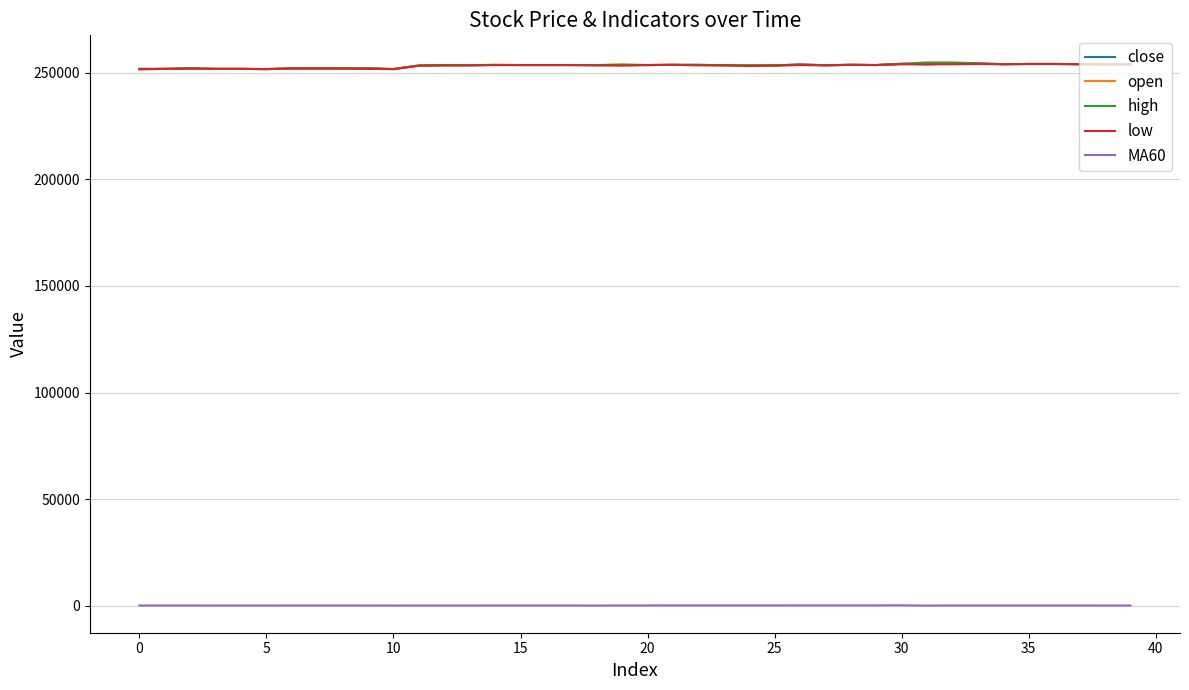

Which series has the largest range (max minus min)?

high